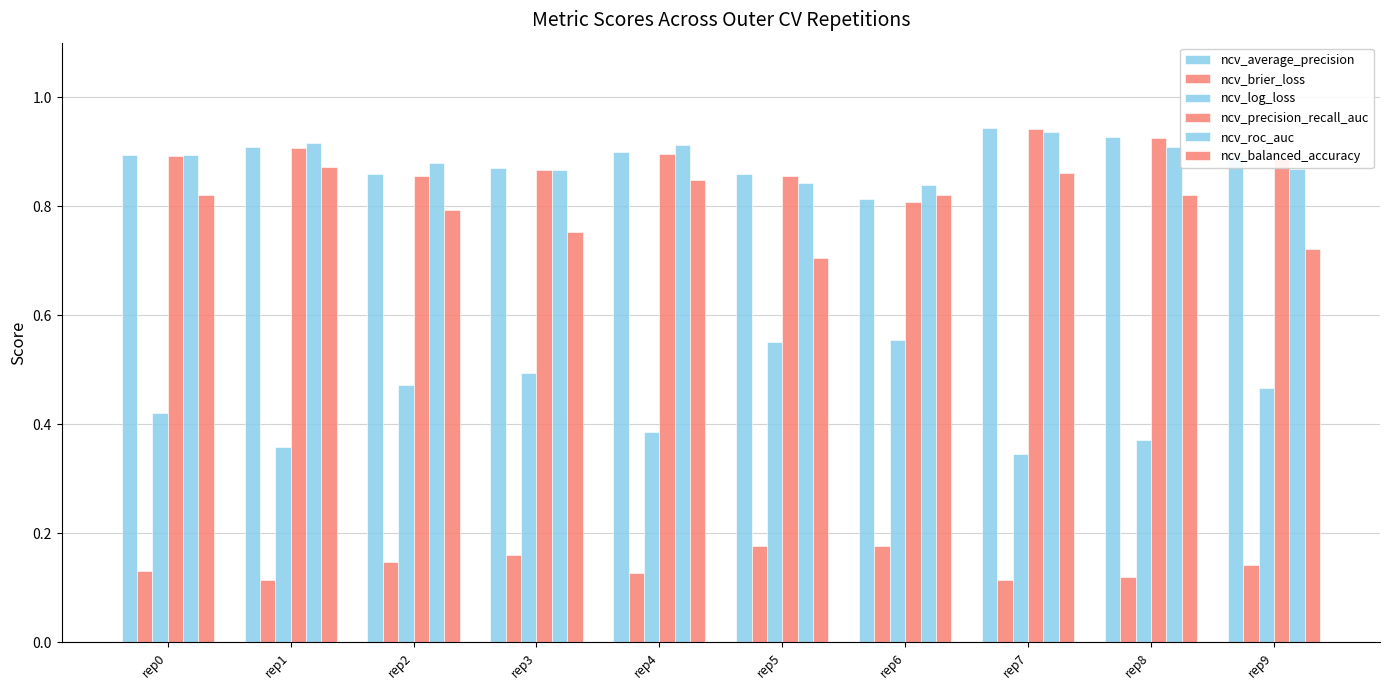

How many series are shown in this chart?

6